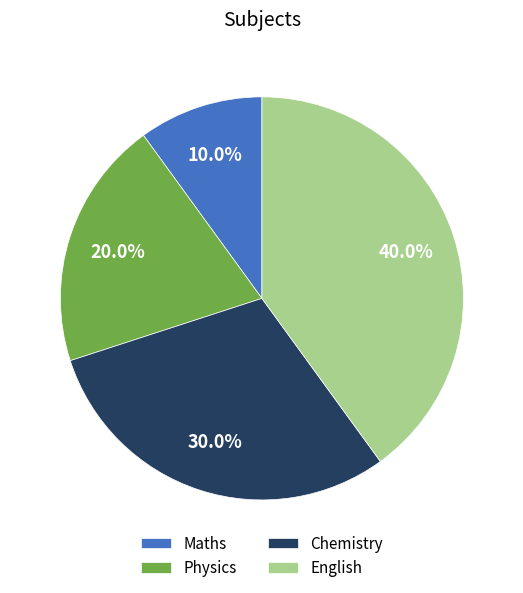

To the nearest percent, what is the combined percentage of Chemistry and English?

70%